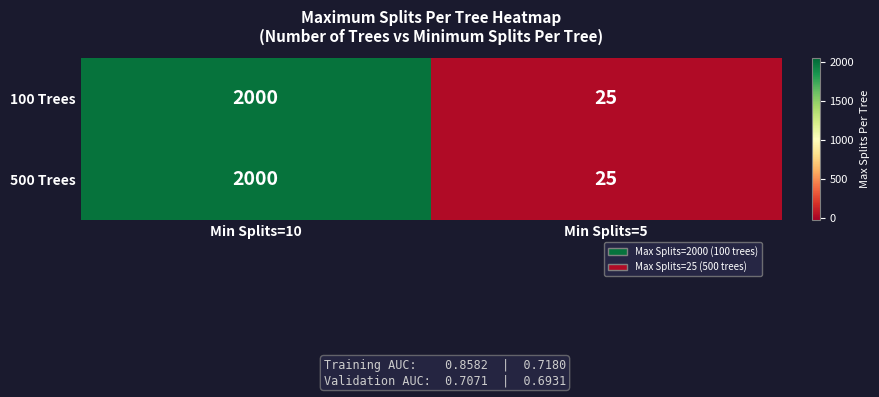

List the labels in order of 100 Trees value, smallest first.

Min Splits=5, Min Splits=10